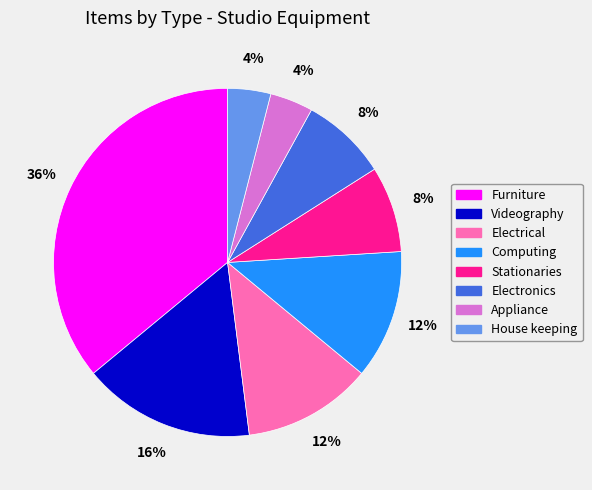

Count the number of slices in the pie.

8